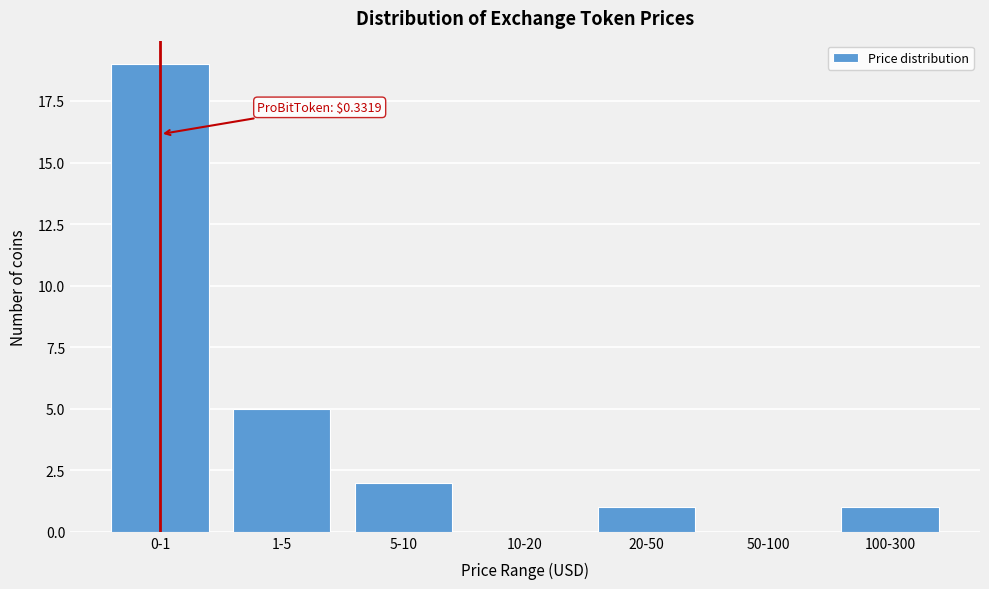

Reading left to right, extract all data points from this chart.

0-1=19	1-5=5	5-10=2	10-20=0	20-50=1	50-100=0	100-300=1